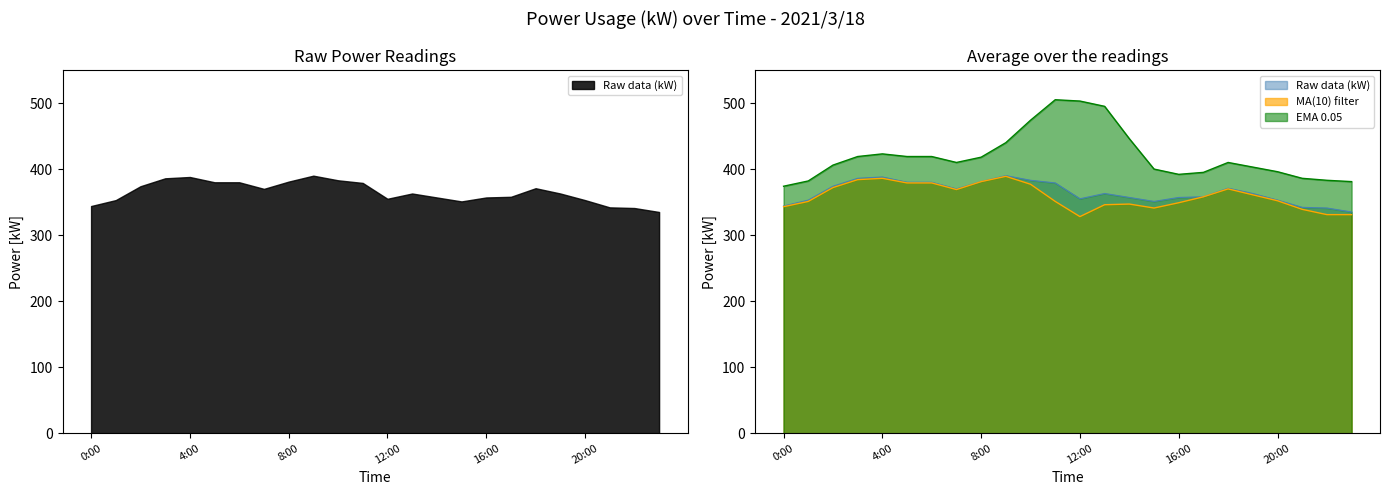

At which label does EMA 0.05 reach its peak?

11:00